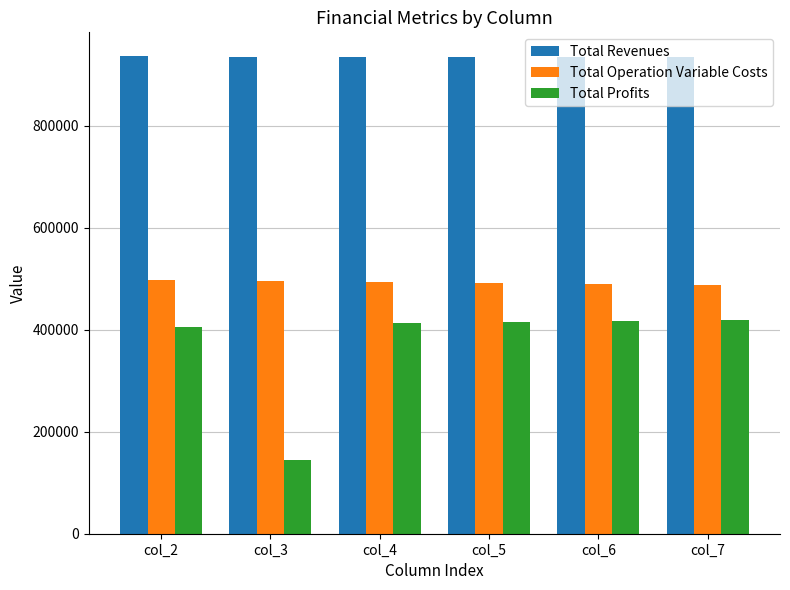

Which series has the widest spread of values?

Total Profits